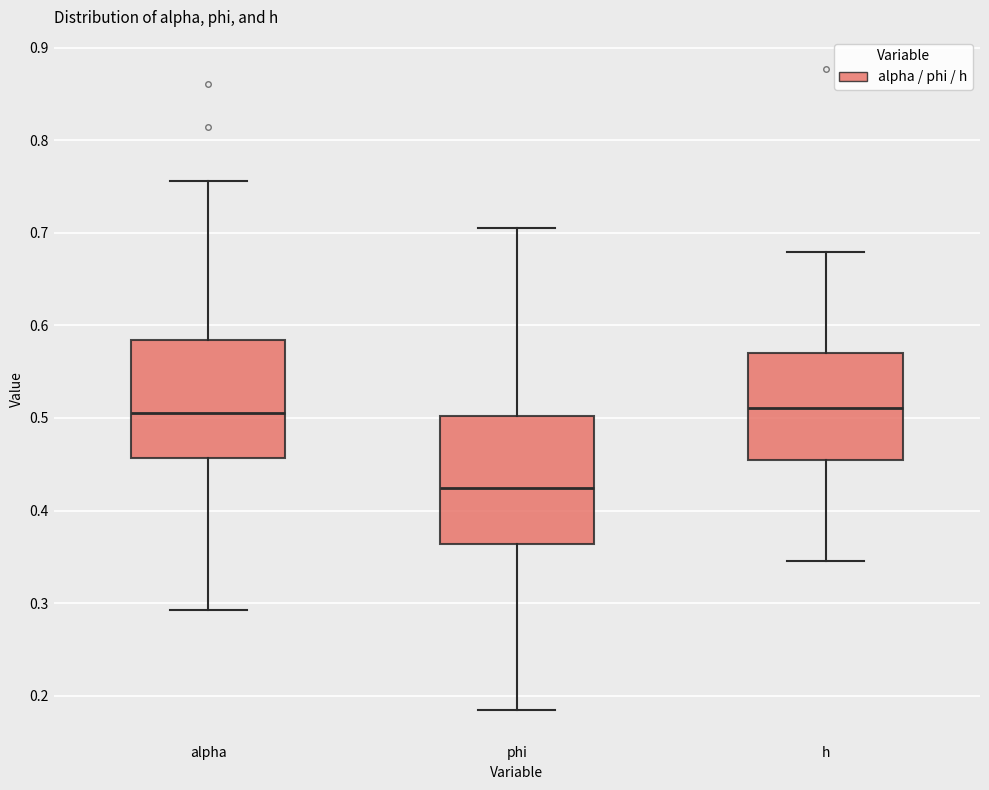

Where is the upper edge of the box for h on the y-axis? The values are not printed on the chart, so give them approximately, as read against the axis.

0.57